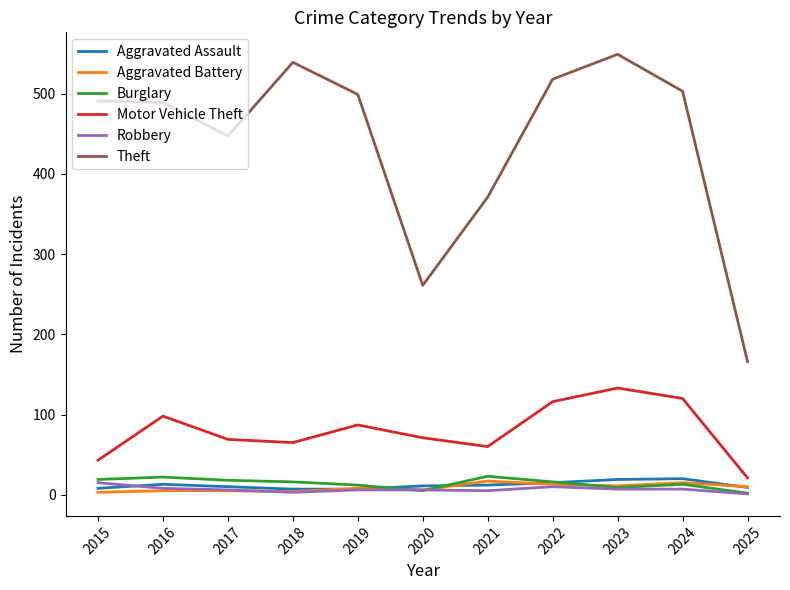

How many values in the Aggravated Assault series are below 11?

5